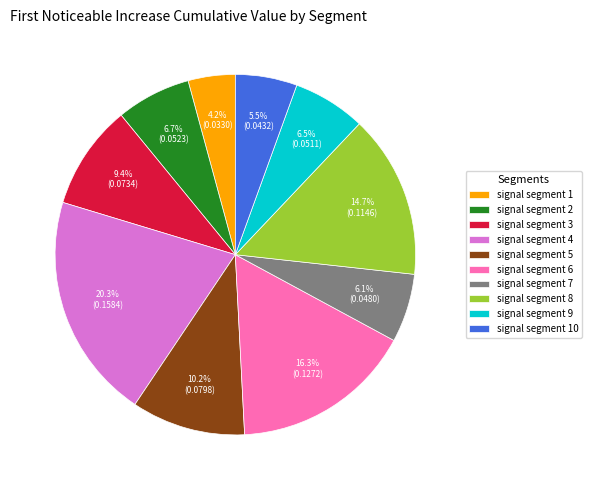

To the nearest percent, what is the combined percentage of signal segment 7 and signal segment 8?

21%